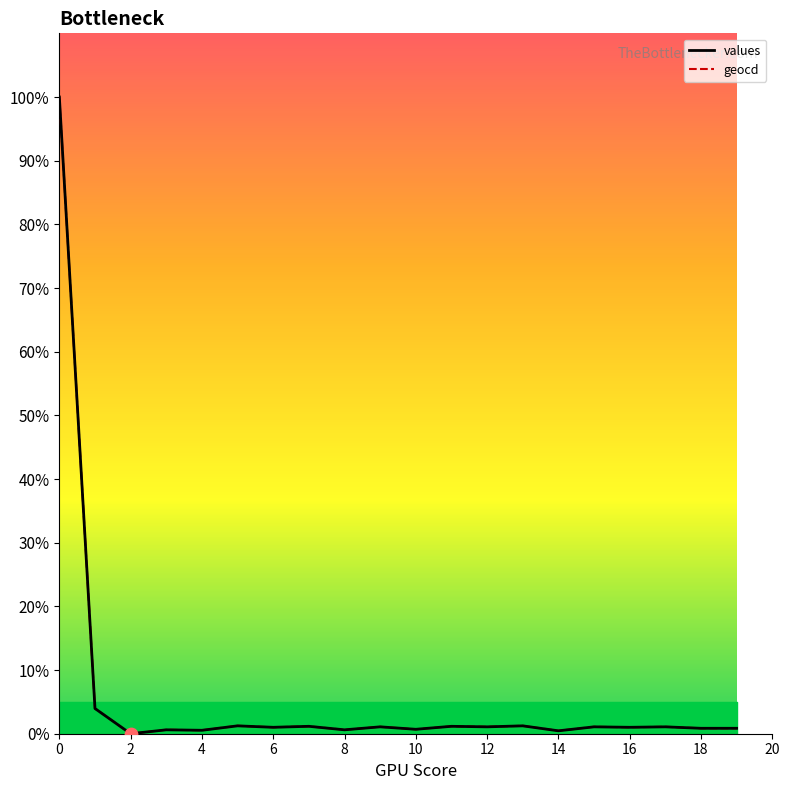

Is the value of values at 10 greater than the value of geocd at 18?

No